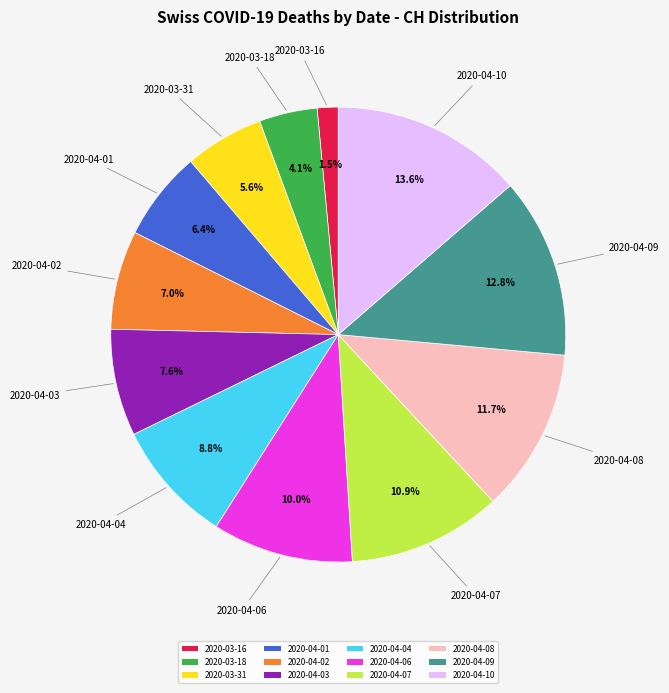

What is the ratio of the value at 2020-04-08 to the value at 2020-04-01?

1.8